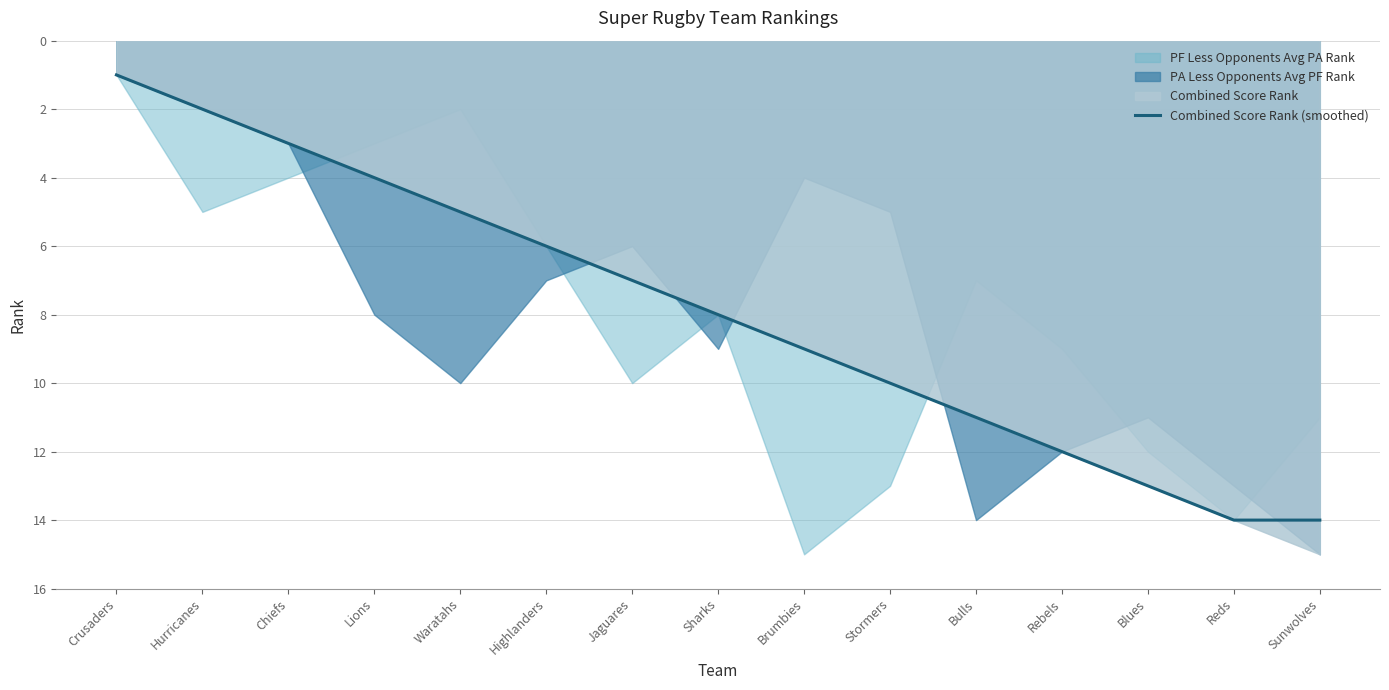

What is the difference between the values at Sharks and Highlanders?

2